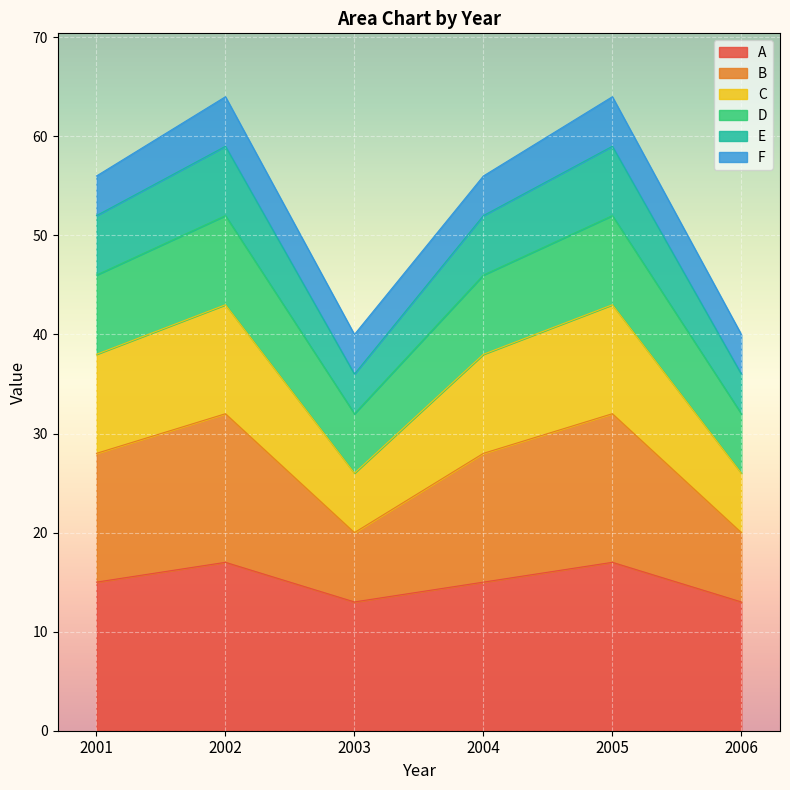

What is the total value across all series at 2004?

56